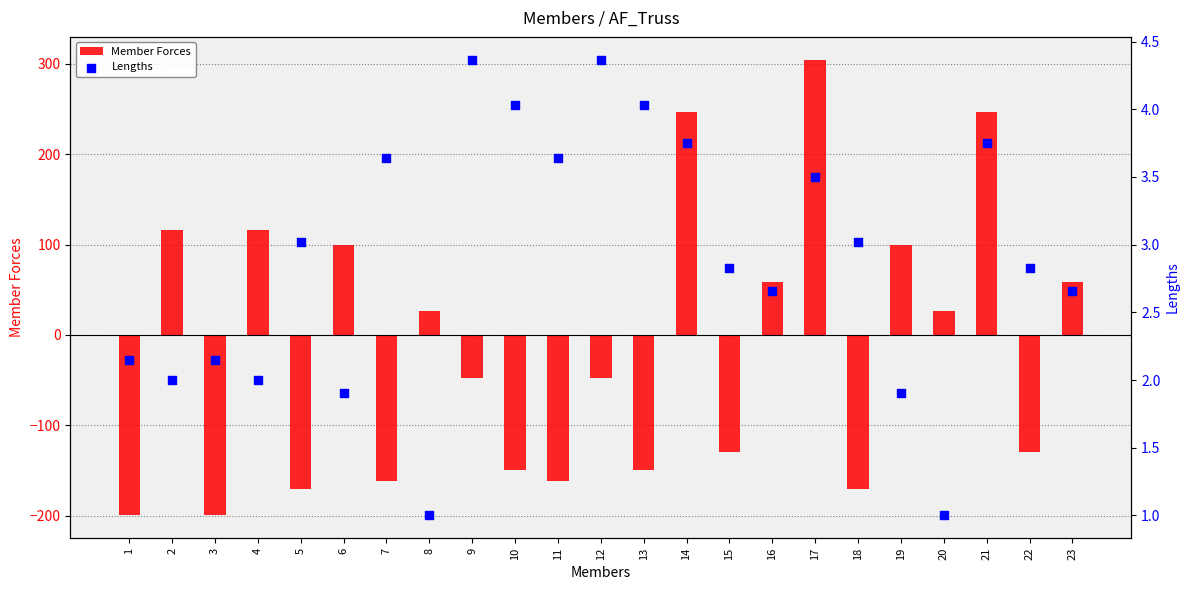

Which series contains the highest Y value?

Member Forces